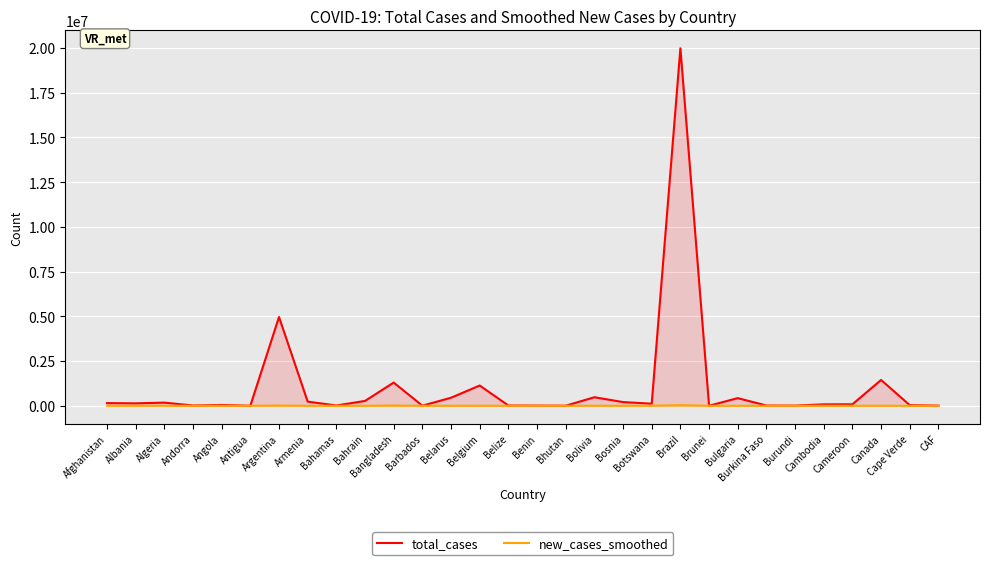

True or false: total_cases and new_cases_smoothed intersect in this chart.

False